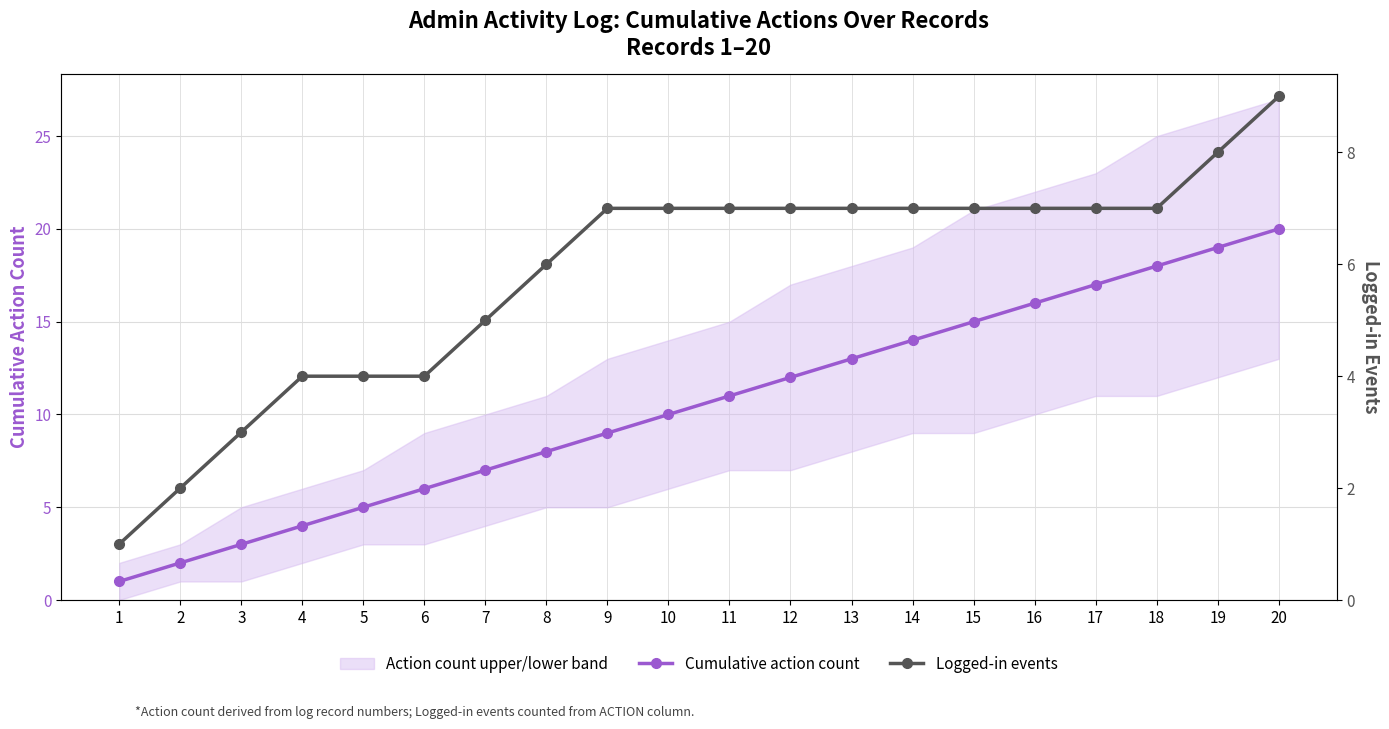

True or false: Logged-in events and Cumulative action count cross at least once.

False